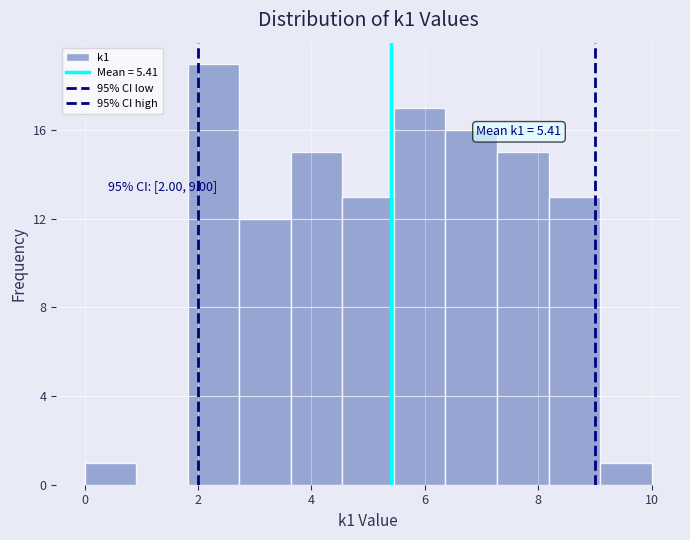

Over which range of the x-axis is the bar tallest?

1.8 to 2.8